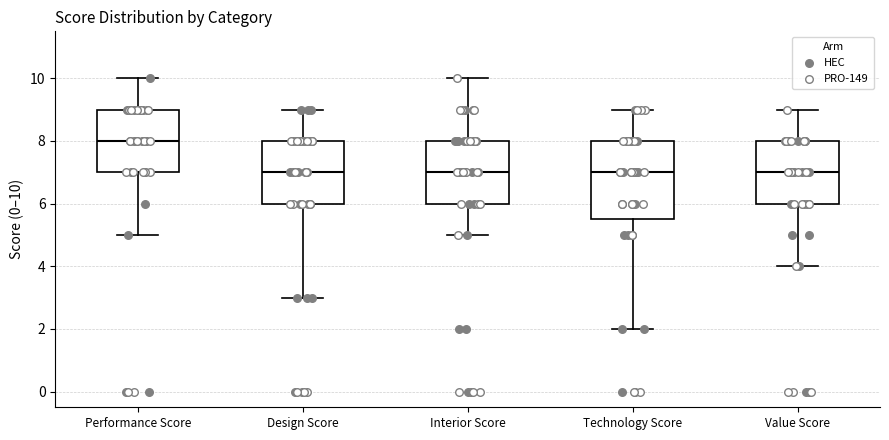

Comparing the boxes themselves (not the whiskers), which one is the tallest?

Technology Score